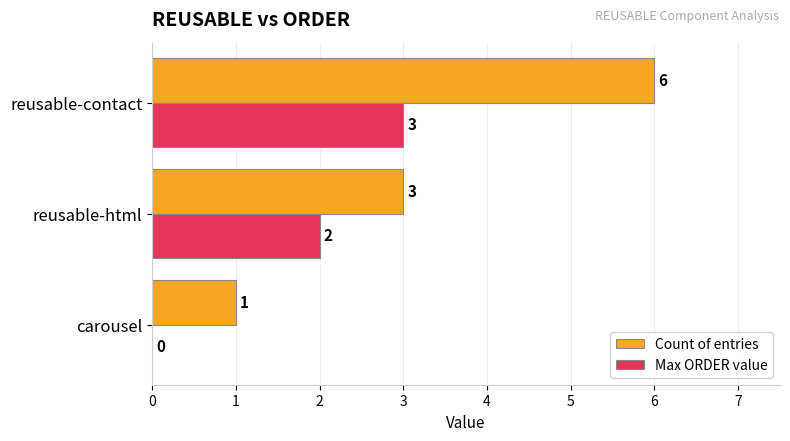

Is it true that Count of entries equals 6 at reusable-contact?

True